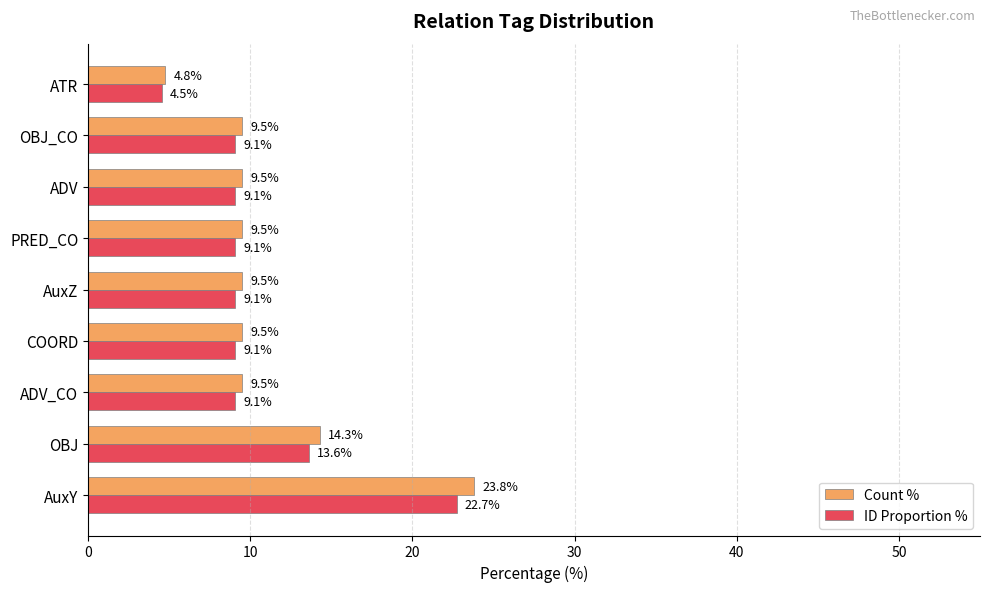

At which label is ID Proportion % closest to 13?

OBJ